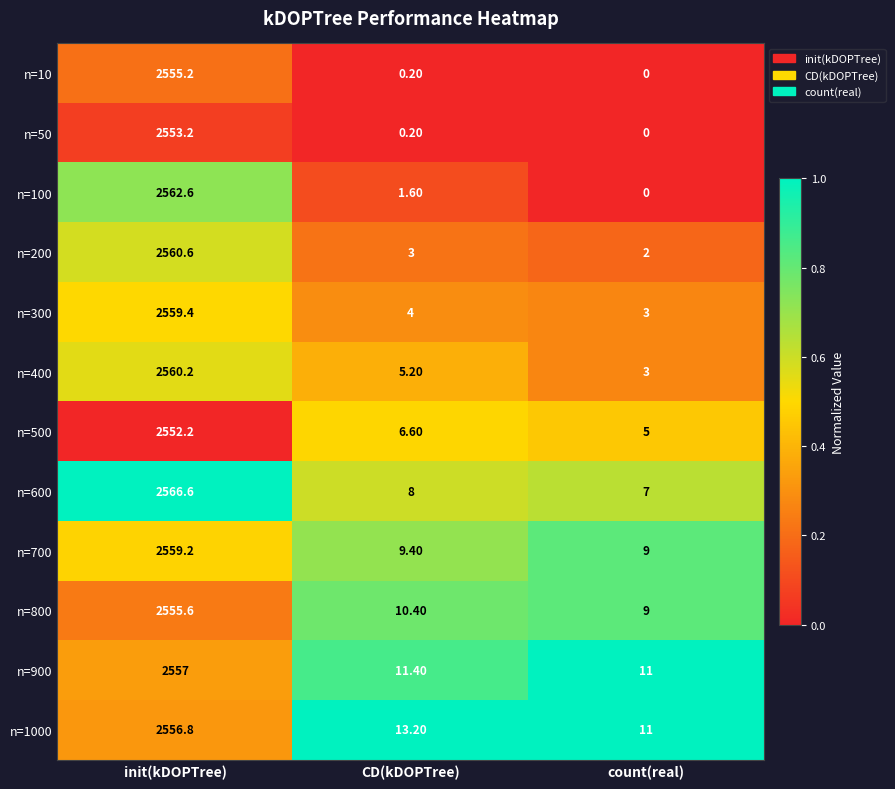

How many values in the n=900 series exceed 11?

2